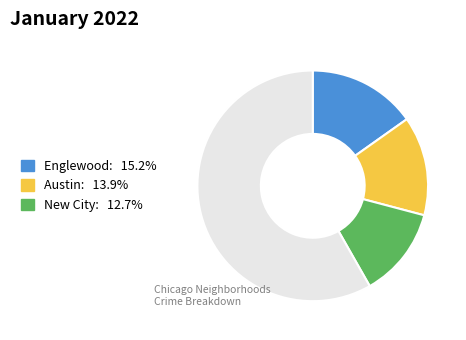

Count the number of slices in the pie.

4